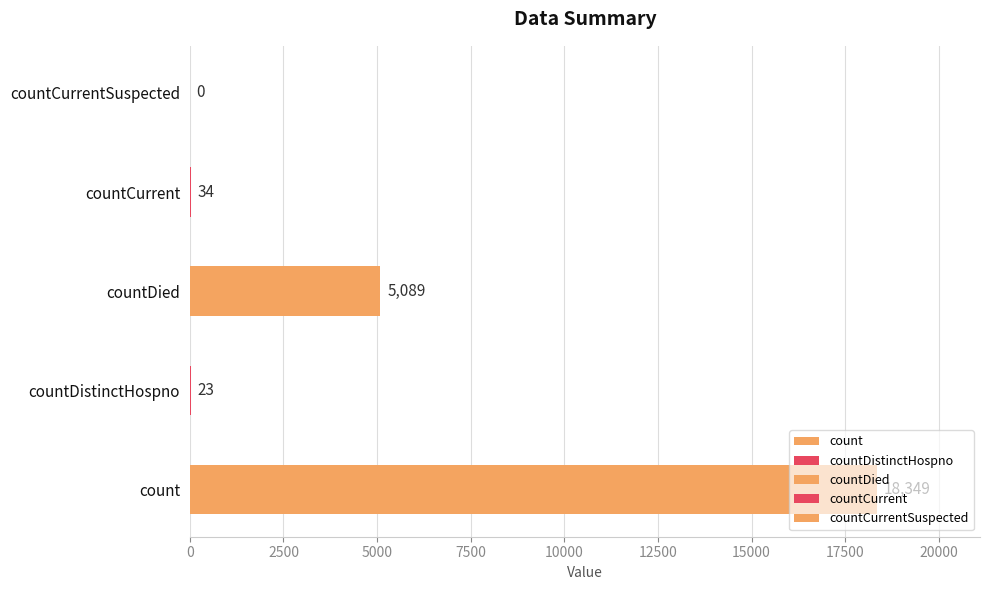

Are the bars horizontal?

Yes